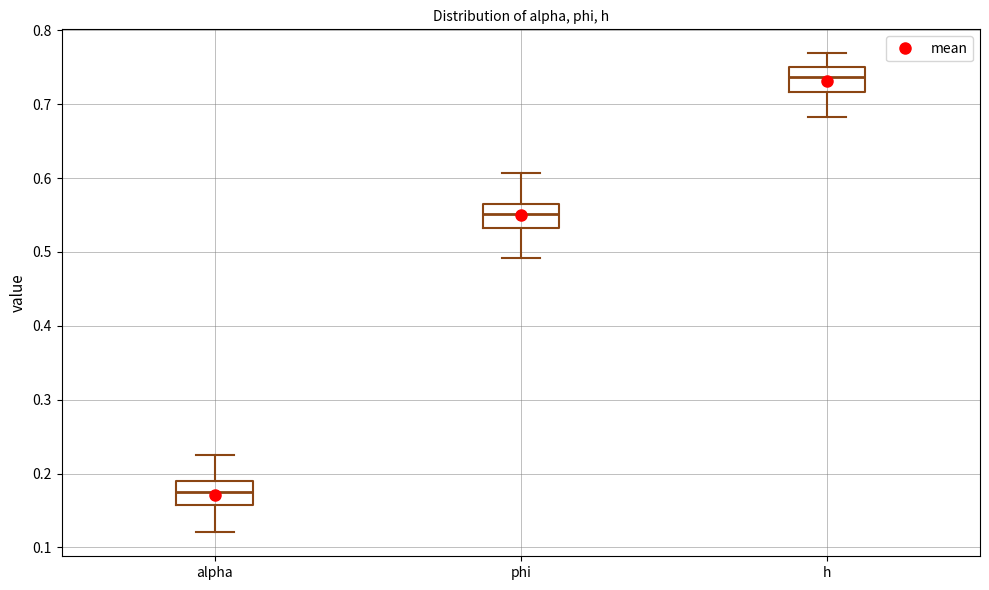

Reading left to right, transcribe this box plot: for each box, give where its median line is, the range the box spans, and where its two whiskers end, as read against the y-axis. The values are not printed on the chart, so give them approximately, as read against the axis.

alpha: median 0.17, box 0.16 to 0.19, whiskers 0.12 to 0.23
phi: median 0.55, box 0.53 to 0.57, whiskers 0.49 to 0.61
h: median 0.74, box 0.72 to 0.75, whiskers 0.68 to 0.77